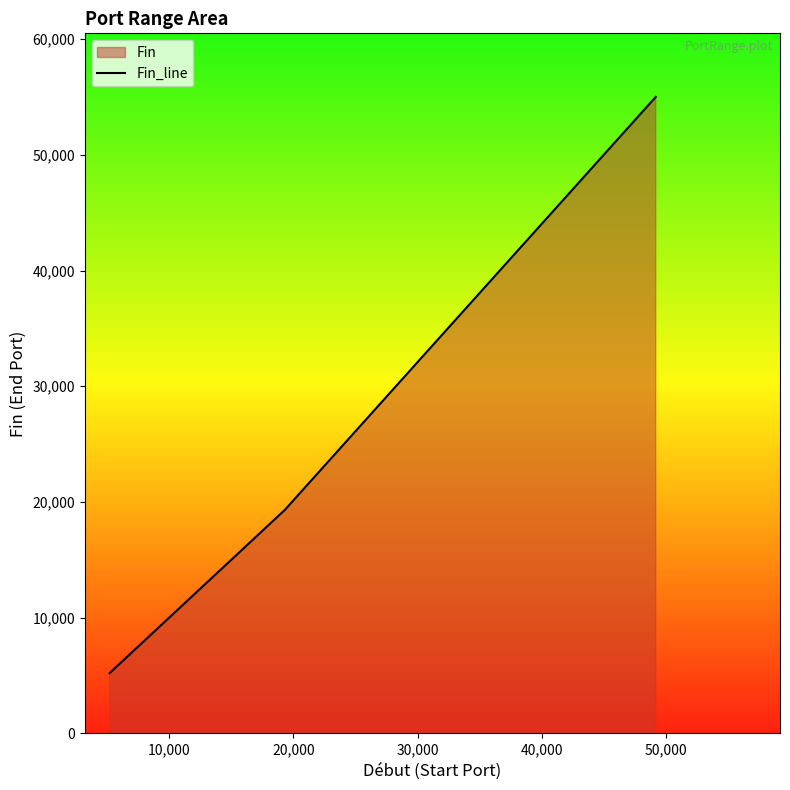

What is the difference between the maximum and second lowest values?

35691